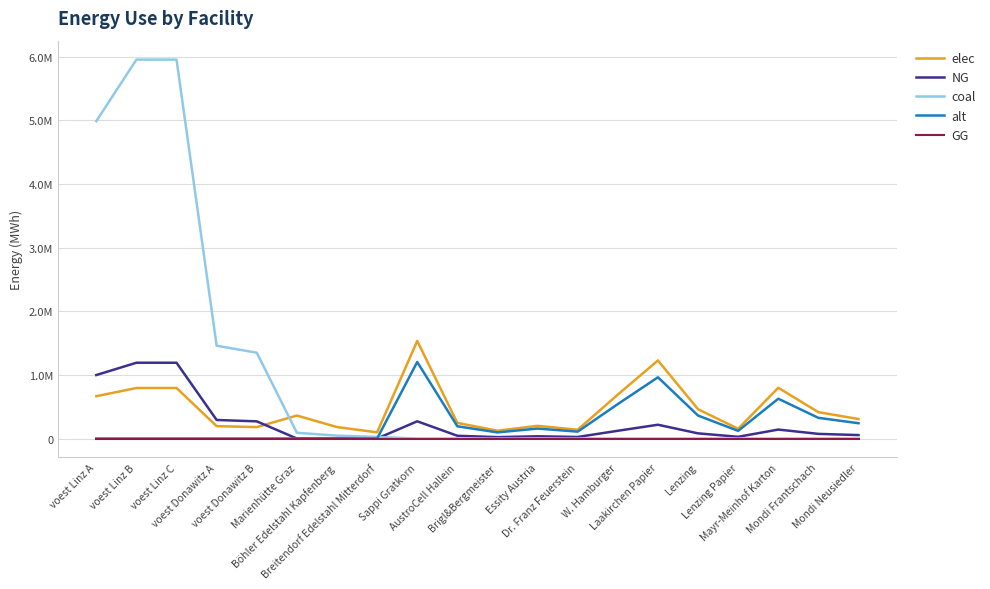

Which series has the widest spread of values?

coal